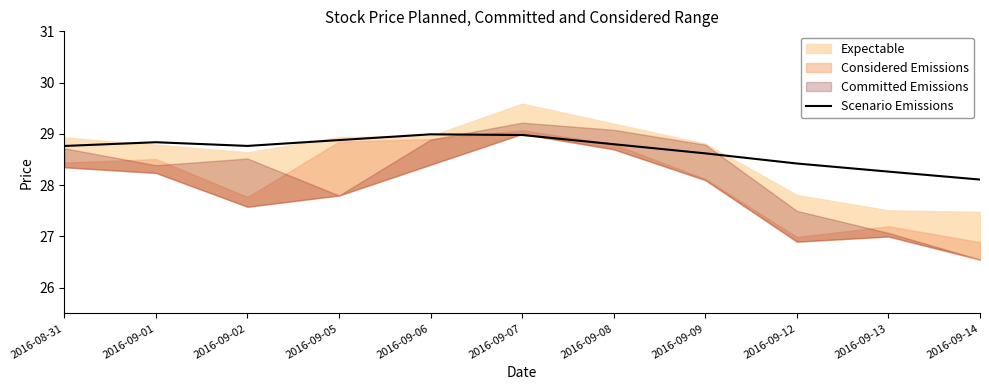

Reading left to right, what are all the values shown in this chart?

2016-08-31=28.8	2016-09-01=28.8	2016-09-02=28.8	2016-09-05=28.9	2016-09-06=29.0	2016-09-07=29.0	2016-09-08=28.8	2016-09-09=28.6	2016-09-12=28.4	2016-09-13=28.3	2016-09-14=28.1